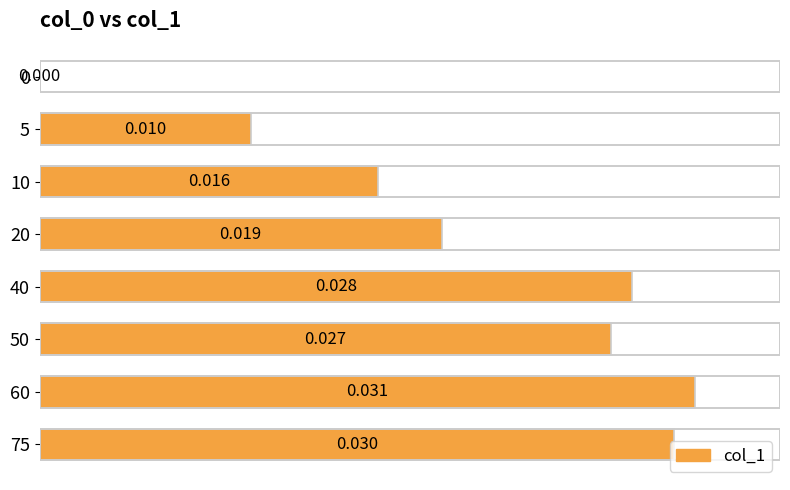

Which has a higher value, 0 or 20?

20